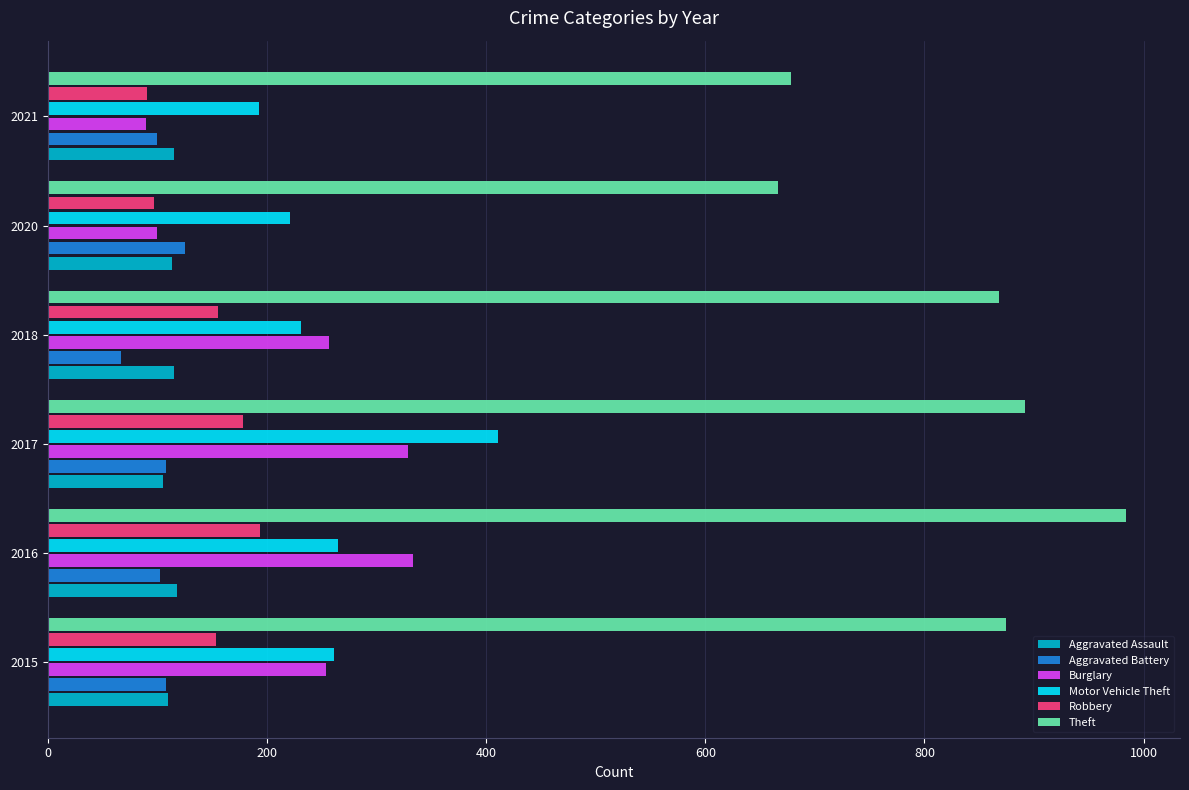

What is the highest value of the Aggravated Battery series?

125